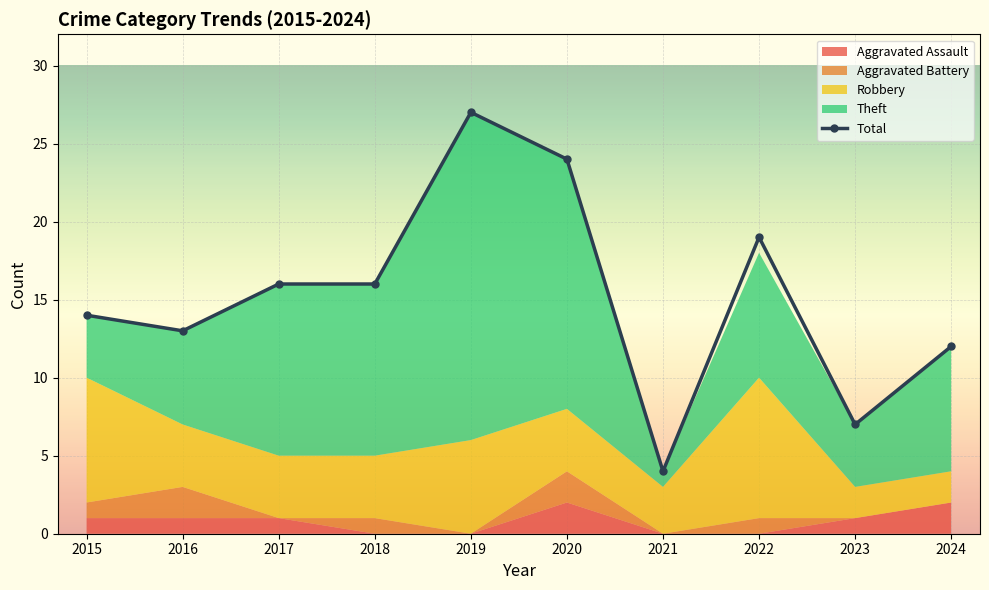

What is the ratio of the value at 2023 to the value at 2021?

1.8